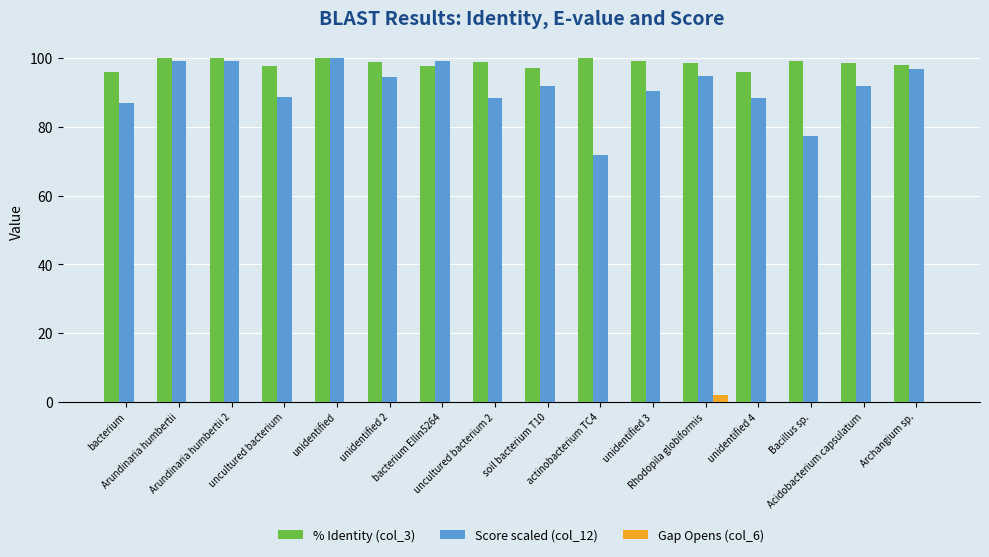

What is the maximum value for Score scaled (col_12)?

100.0